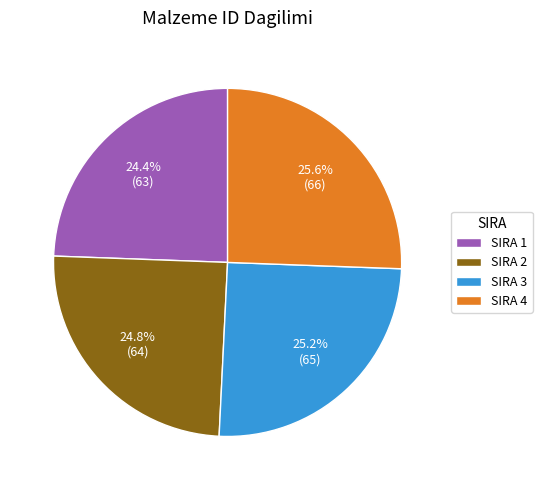

How many slices are in this pie chart?

4